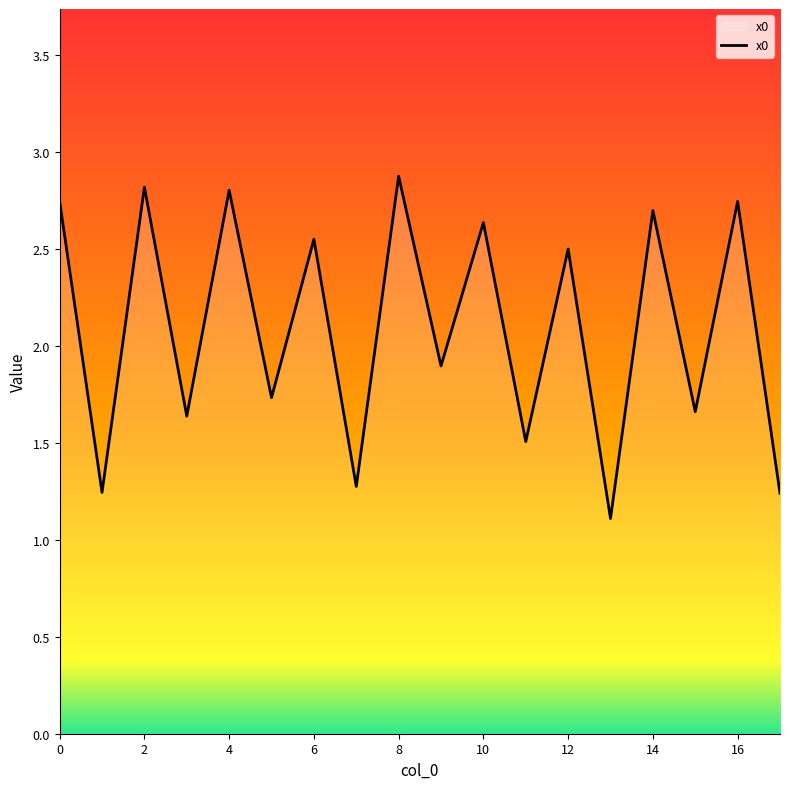

What is the maximum value shown in the chart?

2.9